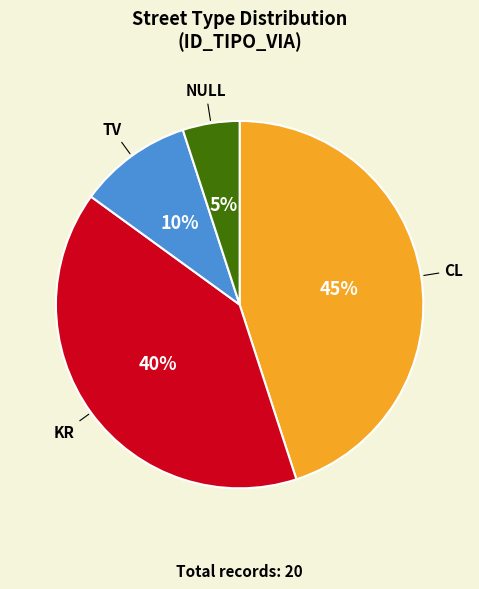

To the nearest percent, what is the average slice percentage?

25%